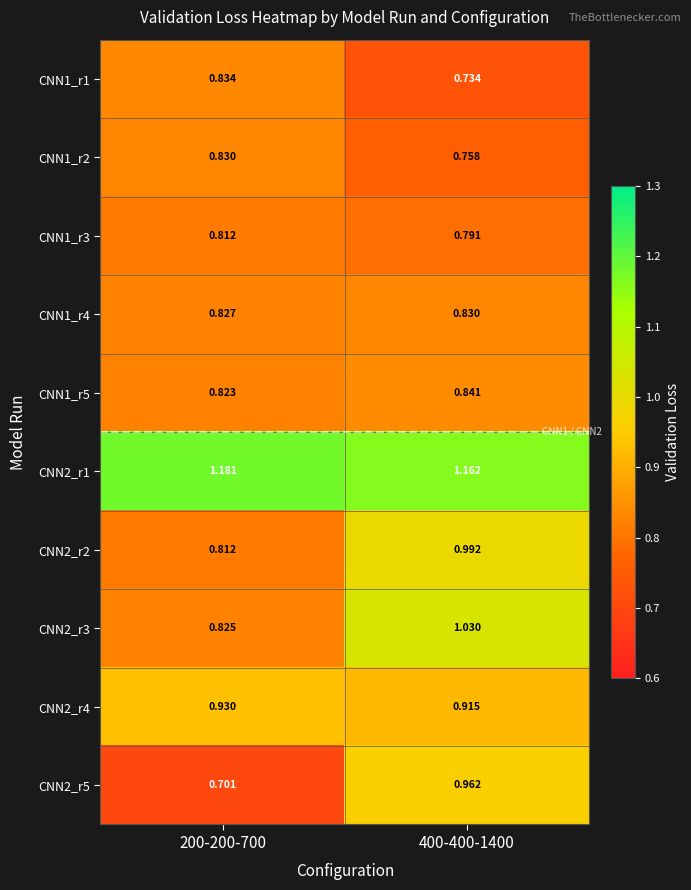

At 400-400-1400, list the series in order from smallest to largest.

CNN1_r1, CNN1_r2, CNN1_r3, CNN1_r4, CNN1_r5, CNN2_r4, CNN2_r5, CNN2_r2, CNN2_r3, CNN2_r1